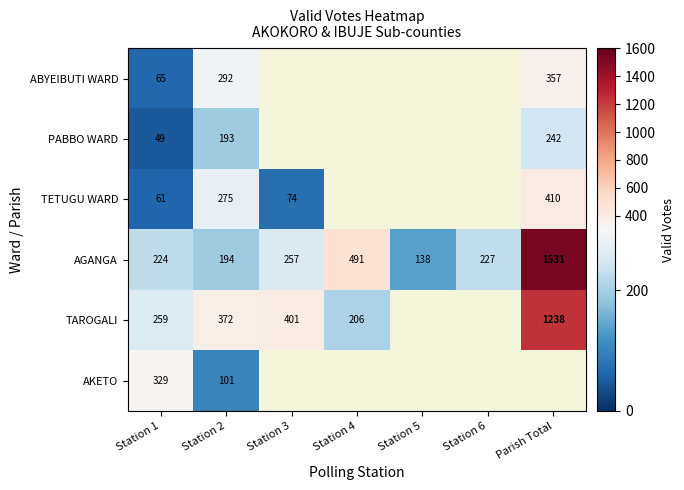

The TETUGU WARD series shows 74 at Station 3. True or false?

True